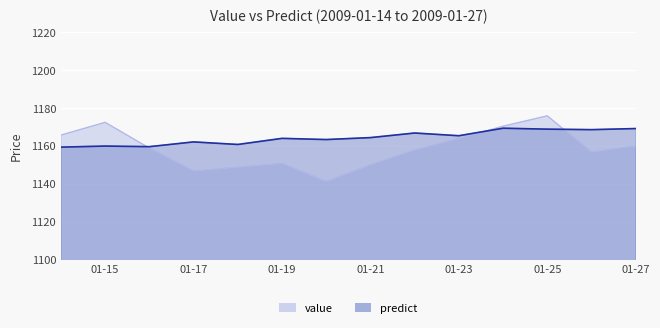

What is the difference between the highest and lowest values at 01-25?

7.0